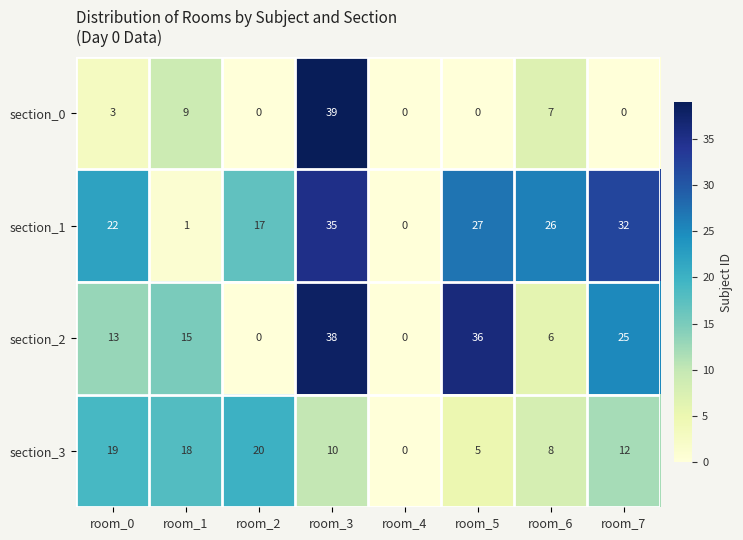

List the series in order of their peak value, lowest first.

section_3, section_1, section_2, section_0